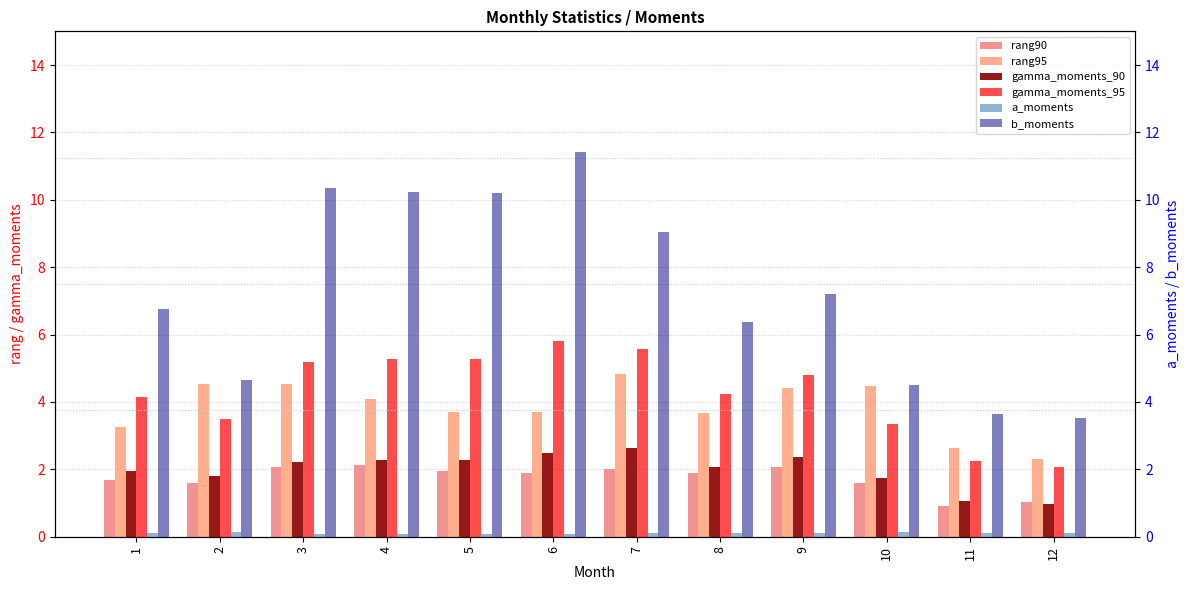

What is the highest value of the gamma_moments_90 series?

2.6